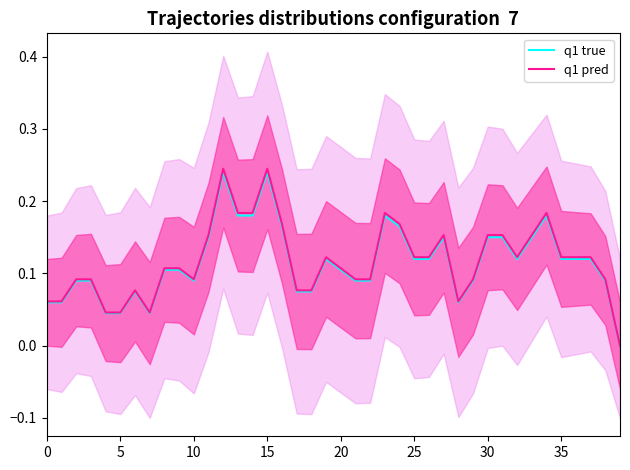

List the series in order of their overall mean, lowest first.

q1 true, q1 pred